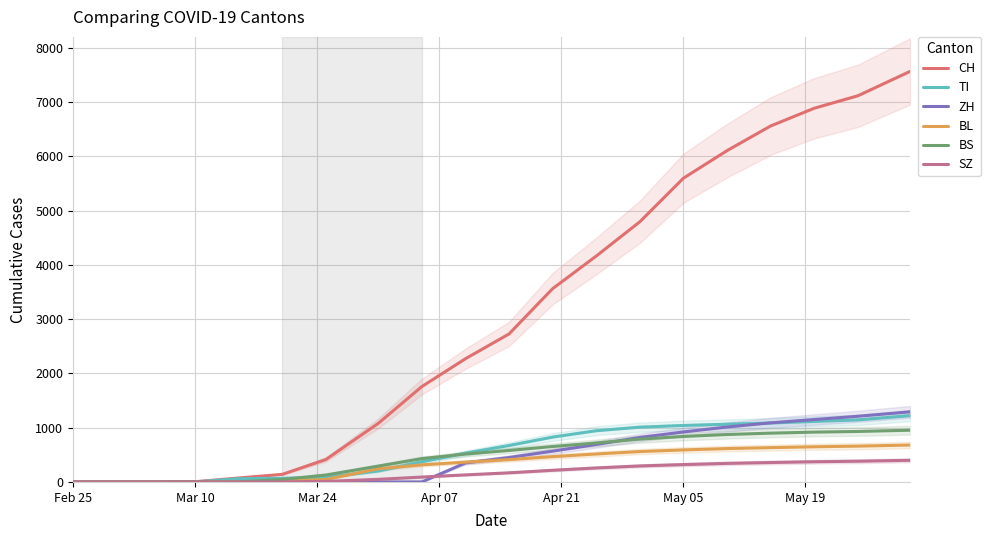

Reading left to right, extract all data points from this chart.

CH: 0	0	0	4	73	140	414	1079	1757	2270	2727	3561	4162	4793	5596	6104	6558	6885	7114	7564
TI: 0	0	0	0	61	67	85	202	371	530	671	826	943	1009	1040	1063	1085	1115	1143	1222
ZH: 0	0	0	0	0	0	0	0	0	350	450	567	690	820	921	1012	1089	1150	1210	1292
BL: 0	0	0	2	5	18	46	242	315	365	411	466	515	560	590	615	632	648	660	680
BS: 0	0	0	4	0	46	128	292	430	514	580	653	718	789	838	874	899	918	930	953
SZ: 0	0	0	0	0	0	10	48	90	130	168	215	258	295	320	342	358	372	382	399